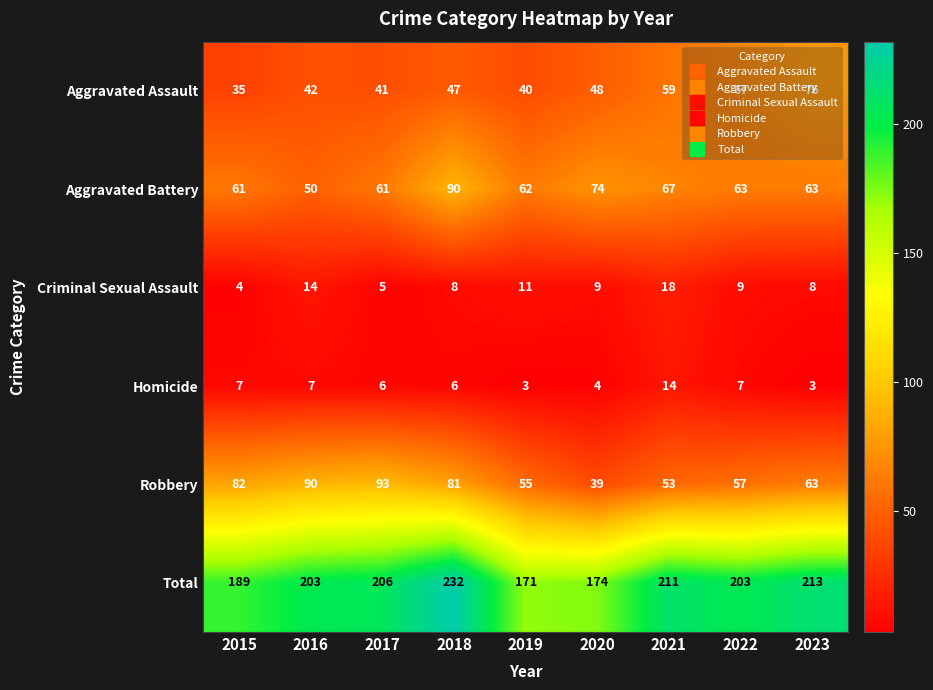

What is the difference between the second highest and minimum values in the Aggravated Battery series?

24